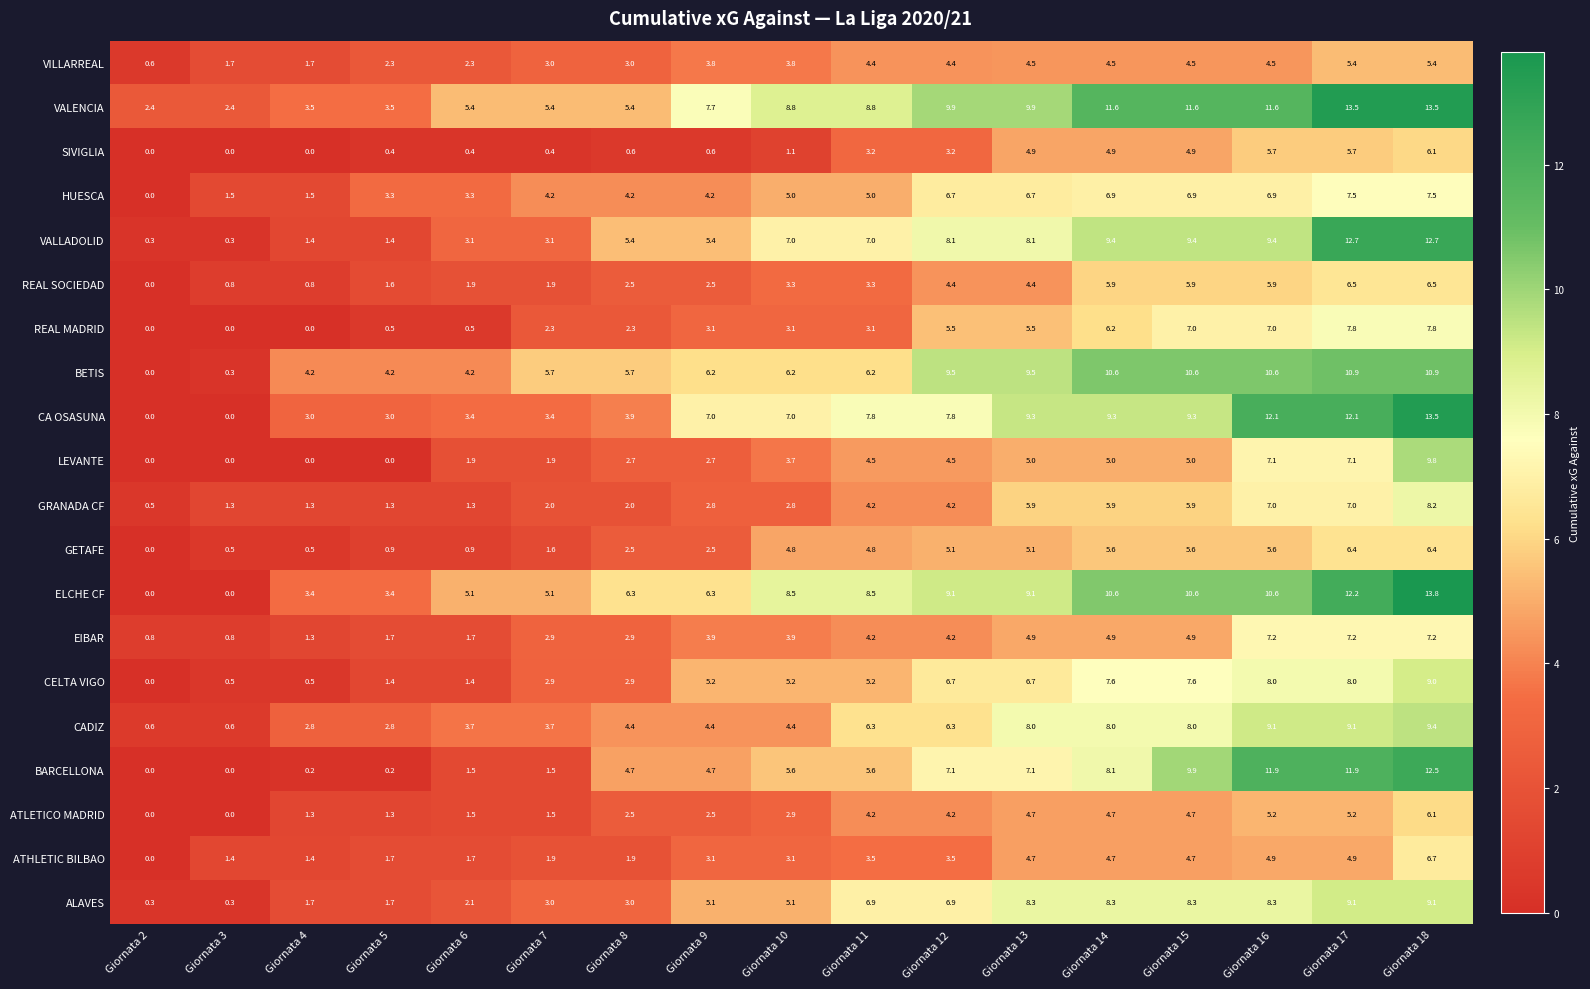

The value of ELCHE CF at Giornata 6 is 7.6. True or false?

False